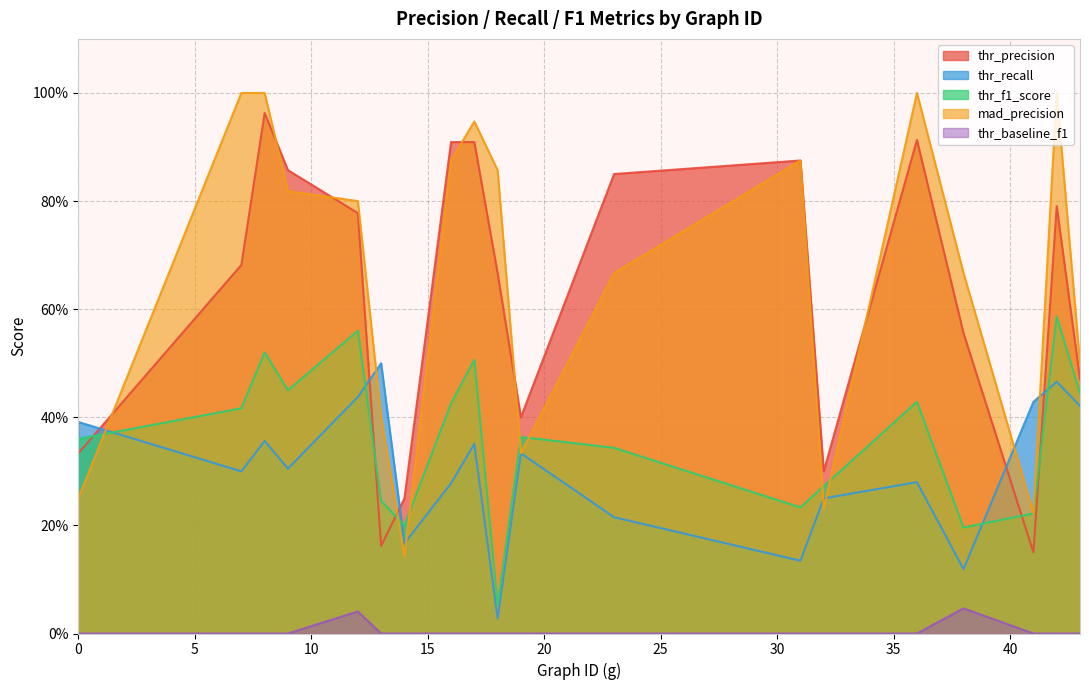

Rank the categories by thr_precision value from lowest to highest.

41, 13, 14, 32, 0, 19, 43, 38, 18, 7, 12, 42, 23, 9, 31, 16, 17, 36, 8